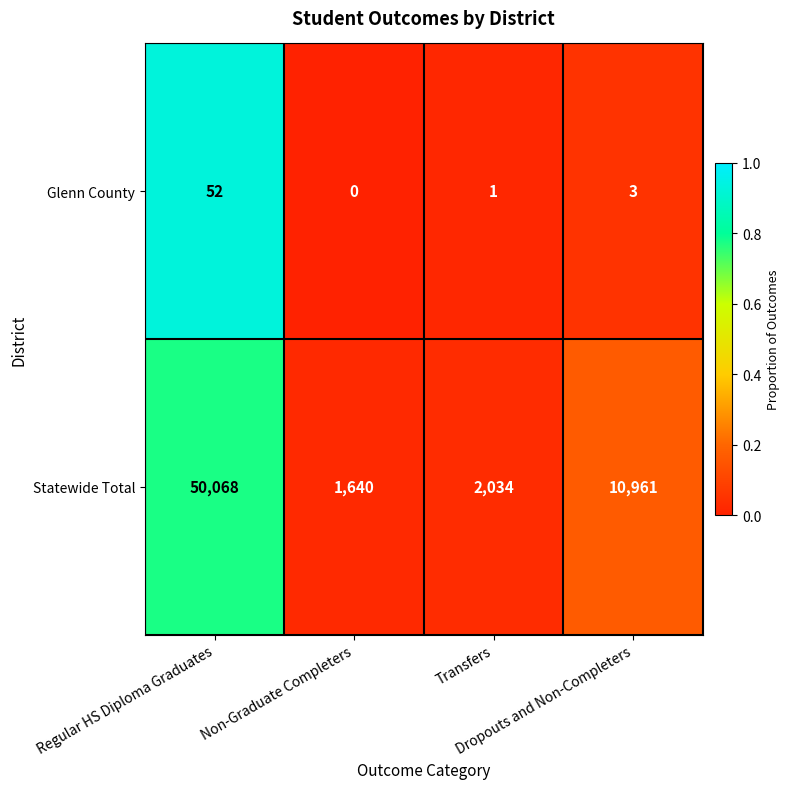

What is the sum of all Statewide Total values?

64703